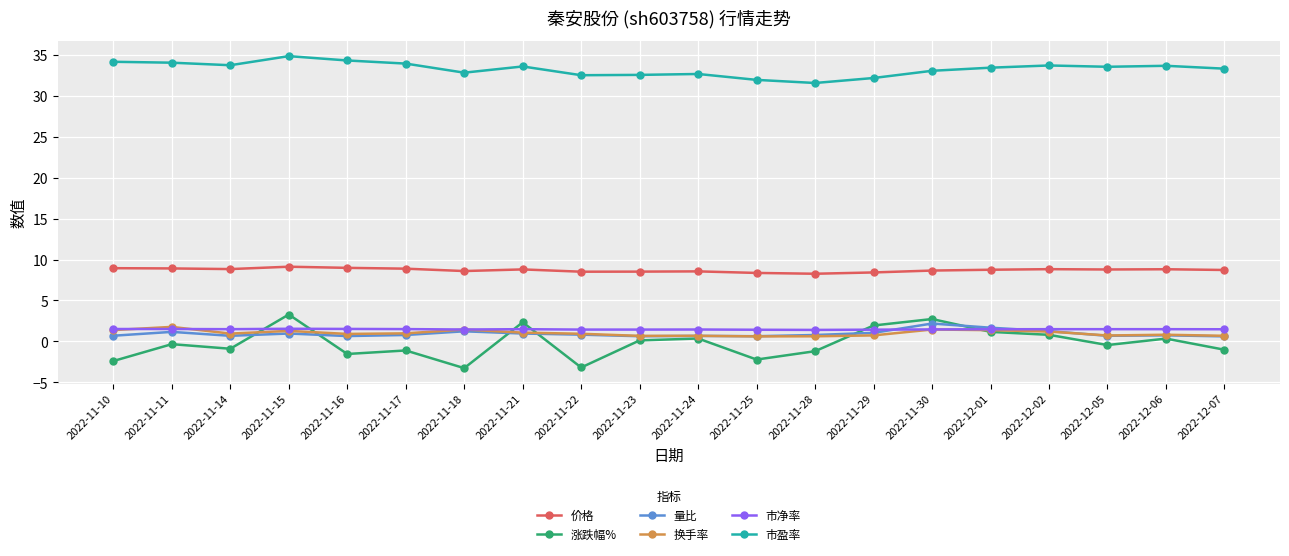

True or false: 价格 has a value of 14.4 at 2022-11-30.

False